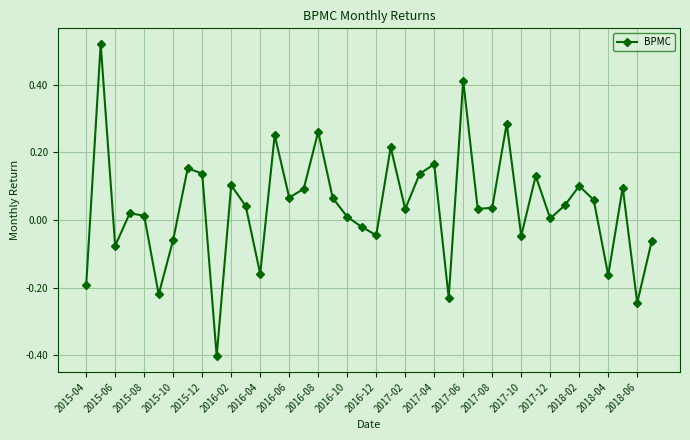

Is this an area chart (filled region under the line)?

No